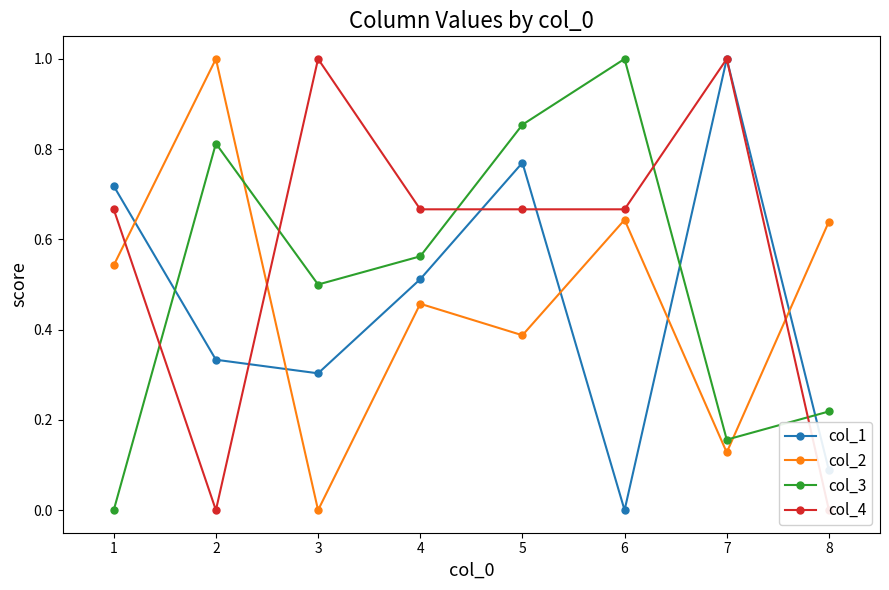

Rank the categories by col_3 value from lowest to highest.

1, 7, 8, 3, 4, 2, 5, 6